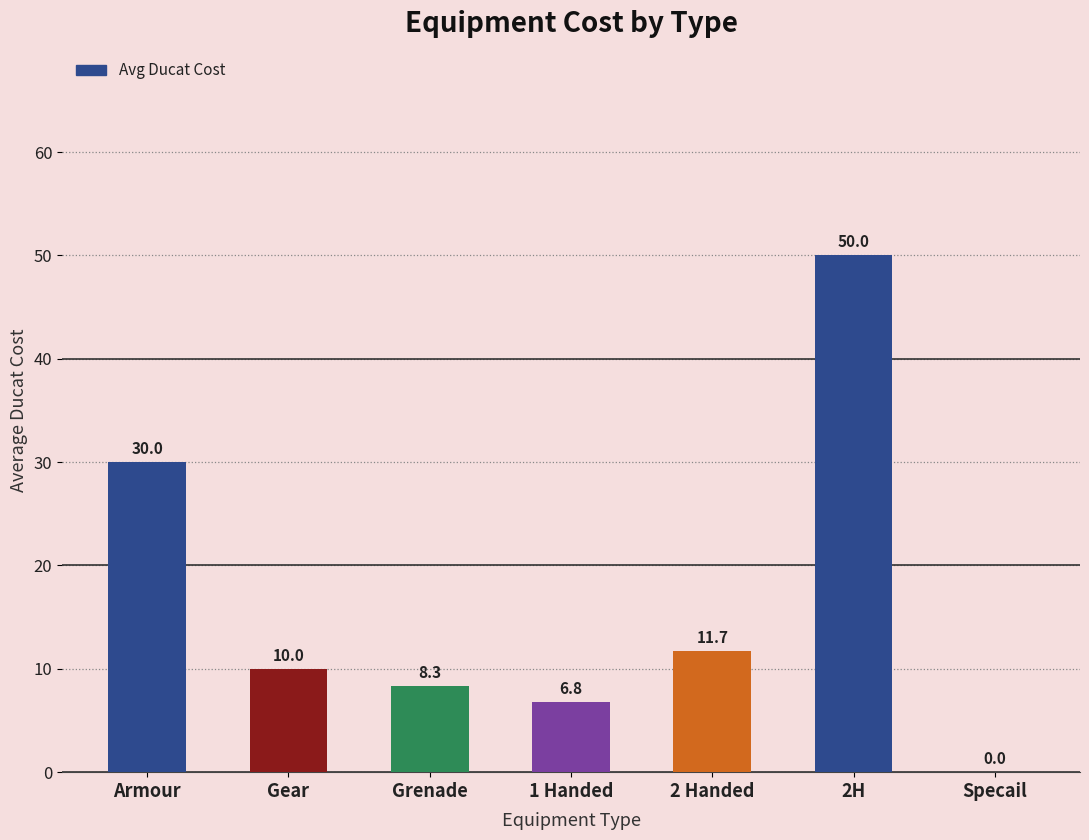

What is the greatest value displayed?

50.0